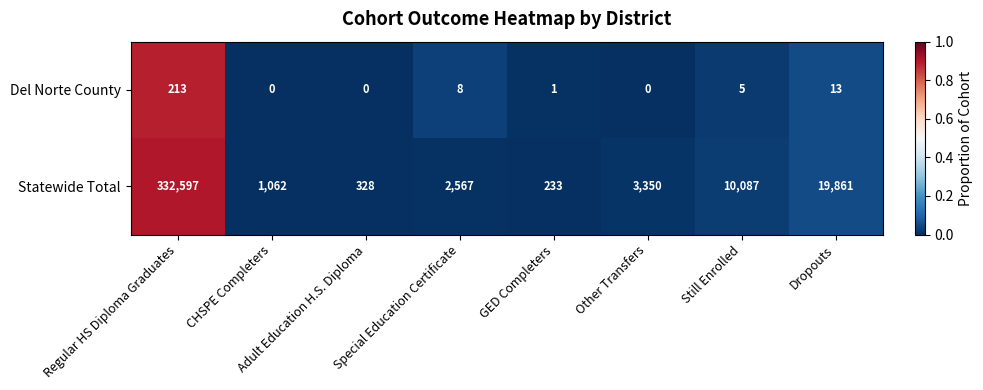

Rank the series by their maximum value, from lowest to highest.

Del Norte County, Statewide Total